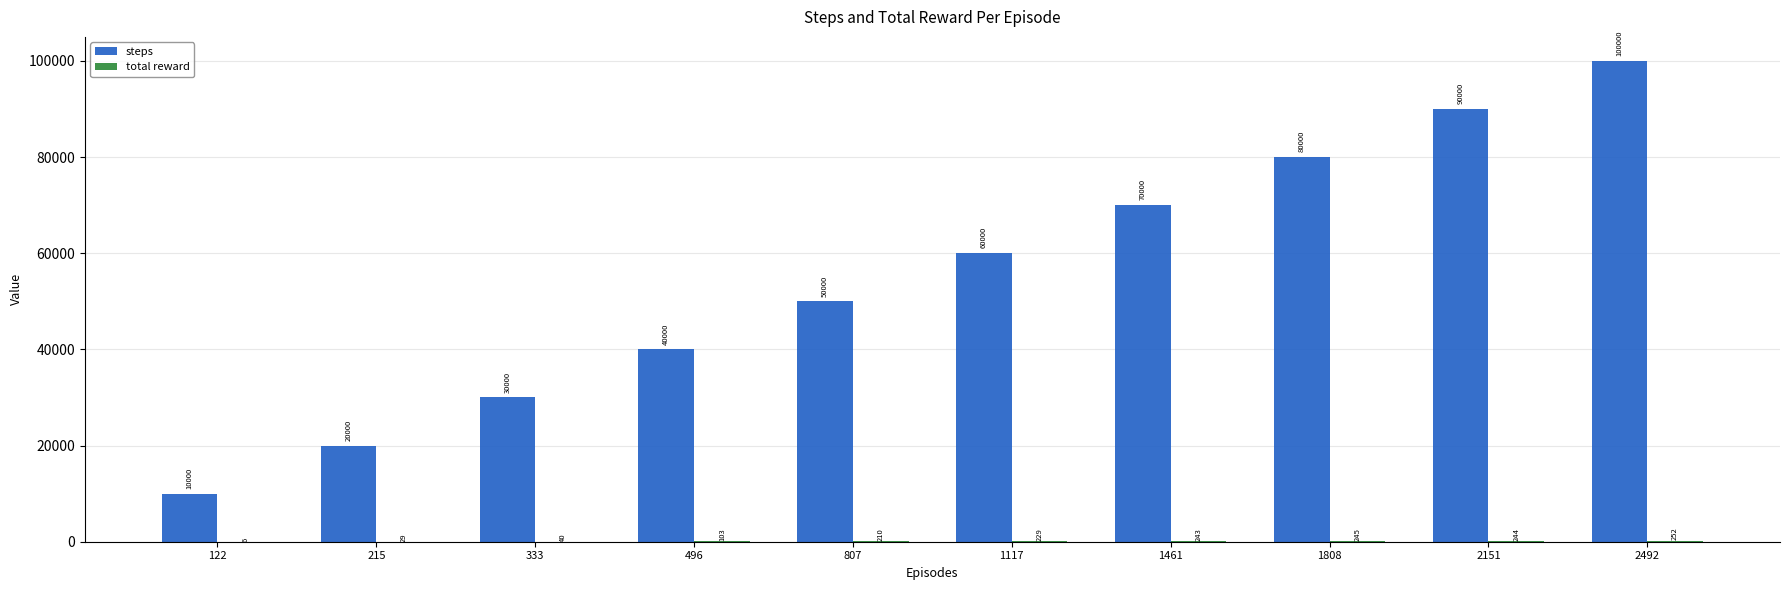

Does the chart contain stacked bars?

No